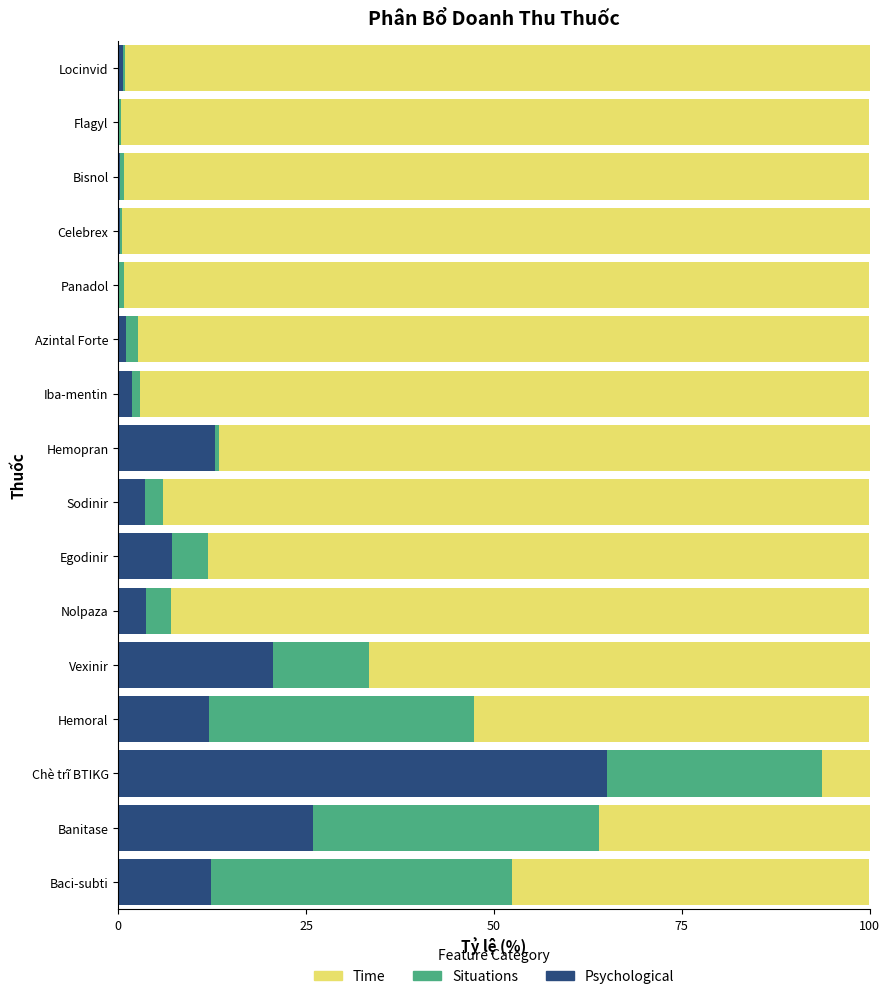

How many series are shown in this chart?

3